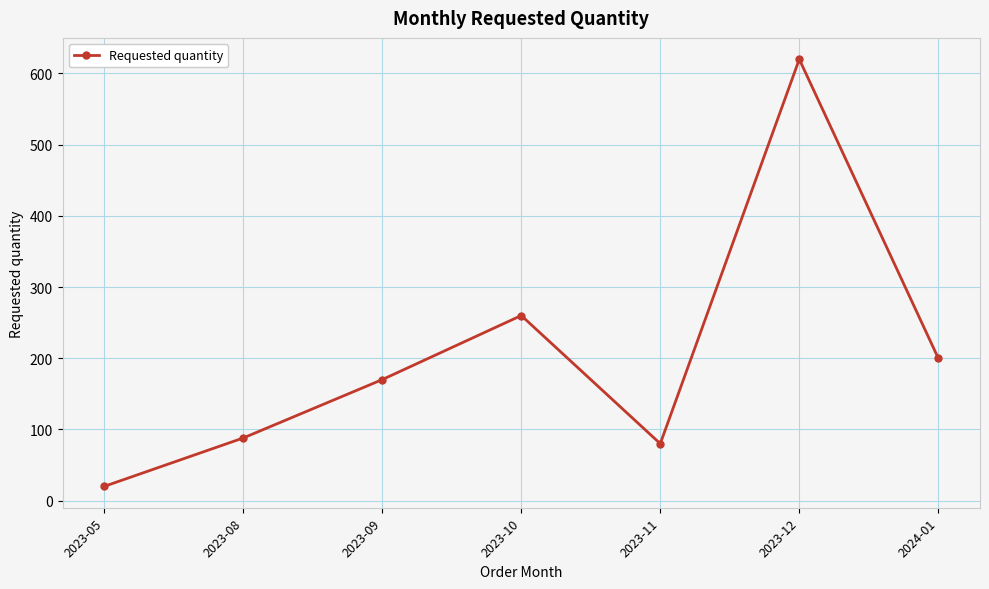

What is the label of the 5th point from the left?

2023-11